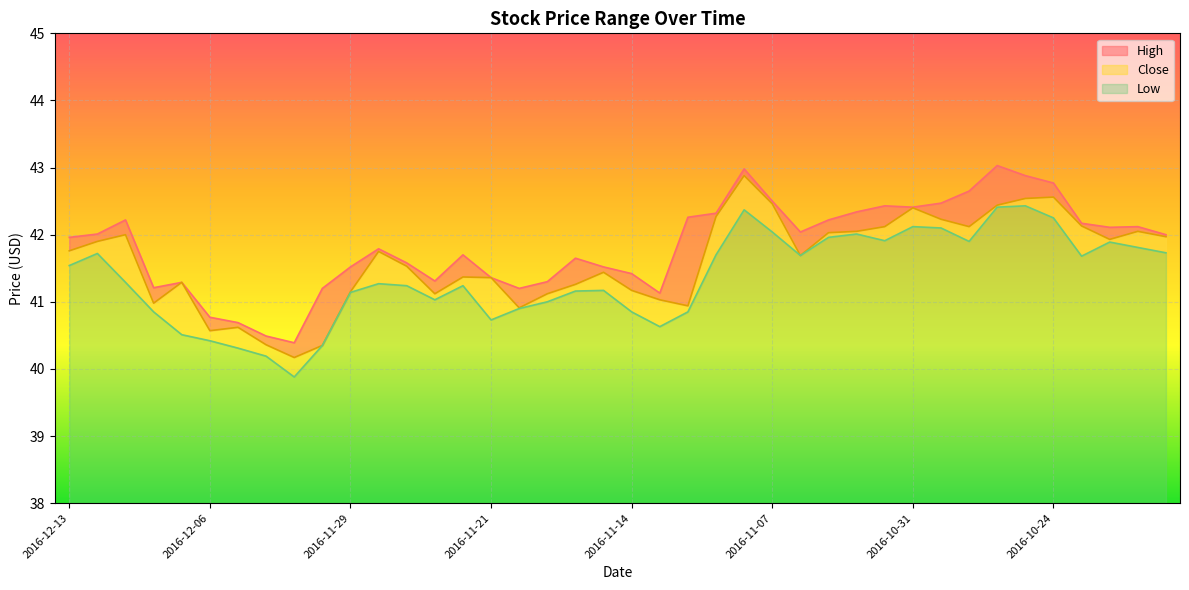

Rank the series at 2016-12-06 from highest to lowest value.

High, Close, Low